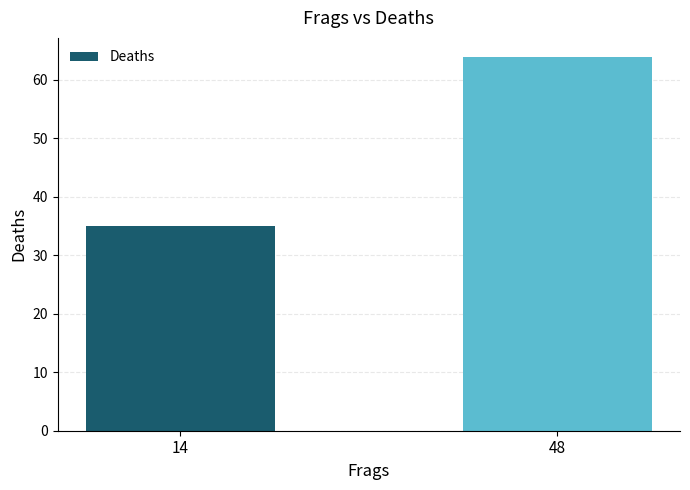

Between 14 and 48, which is larger?

48